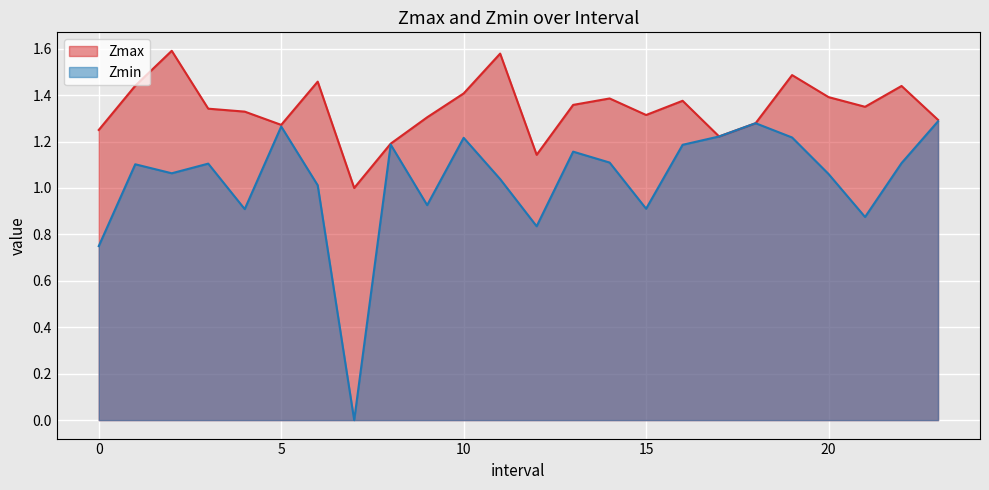

Is the value of Zmin at 17 greater than the value of Zmax at 7?

Yes